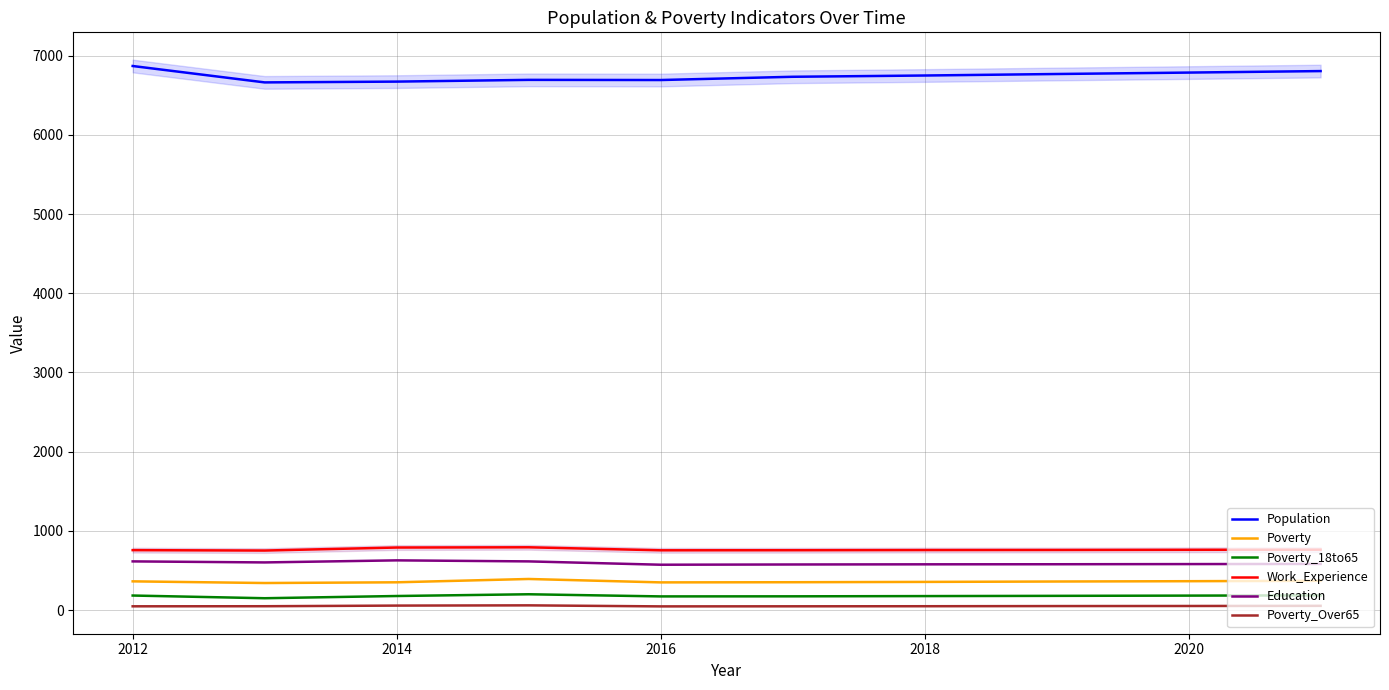

The value of Education at 2018 is 326. True or false?

False